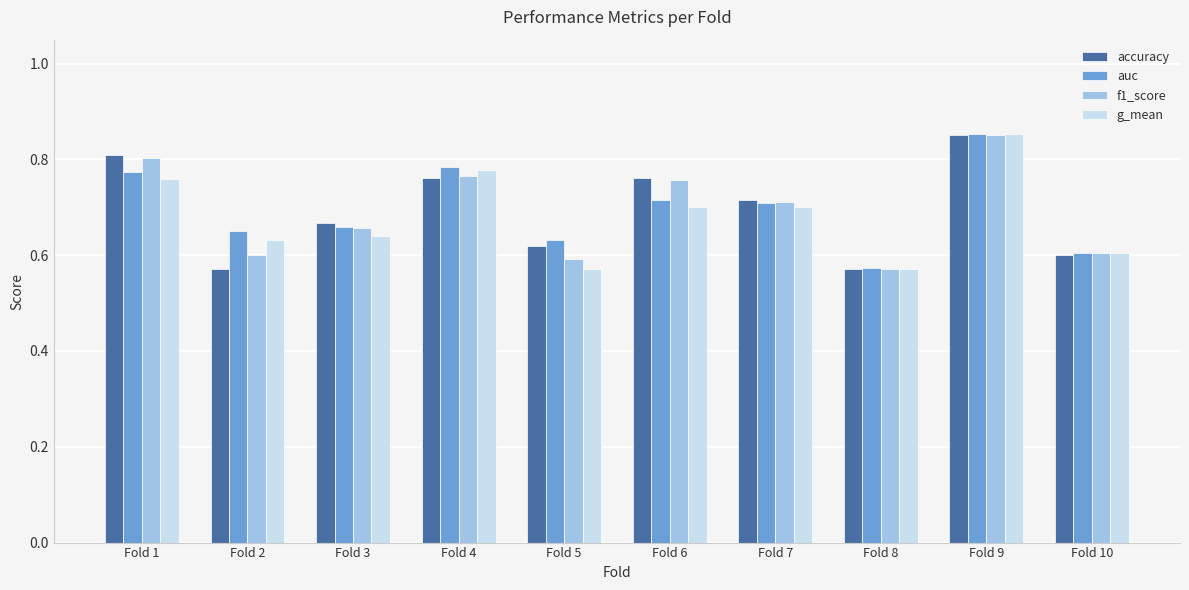

How many groups of bars are there?

10